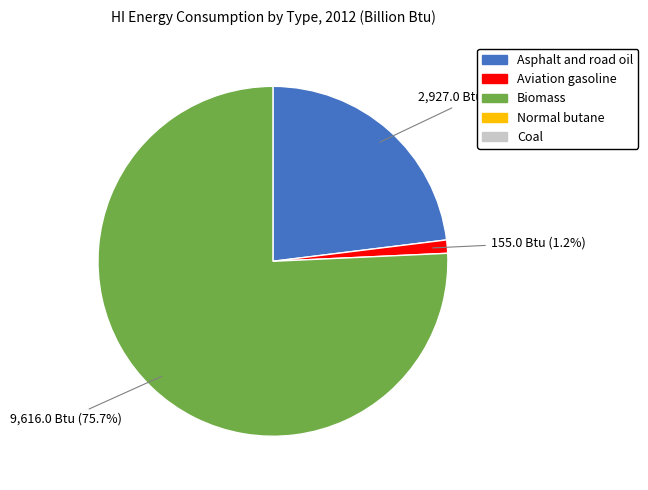

Is there any slice that represents more than half of the pie?

Yes